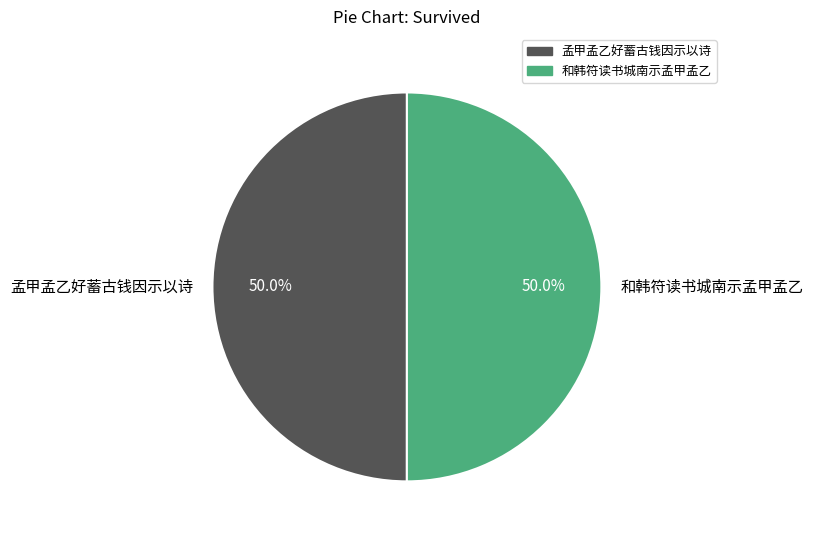

How many segments does this pie chart have?

2